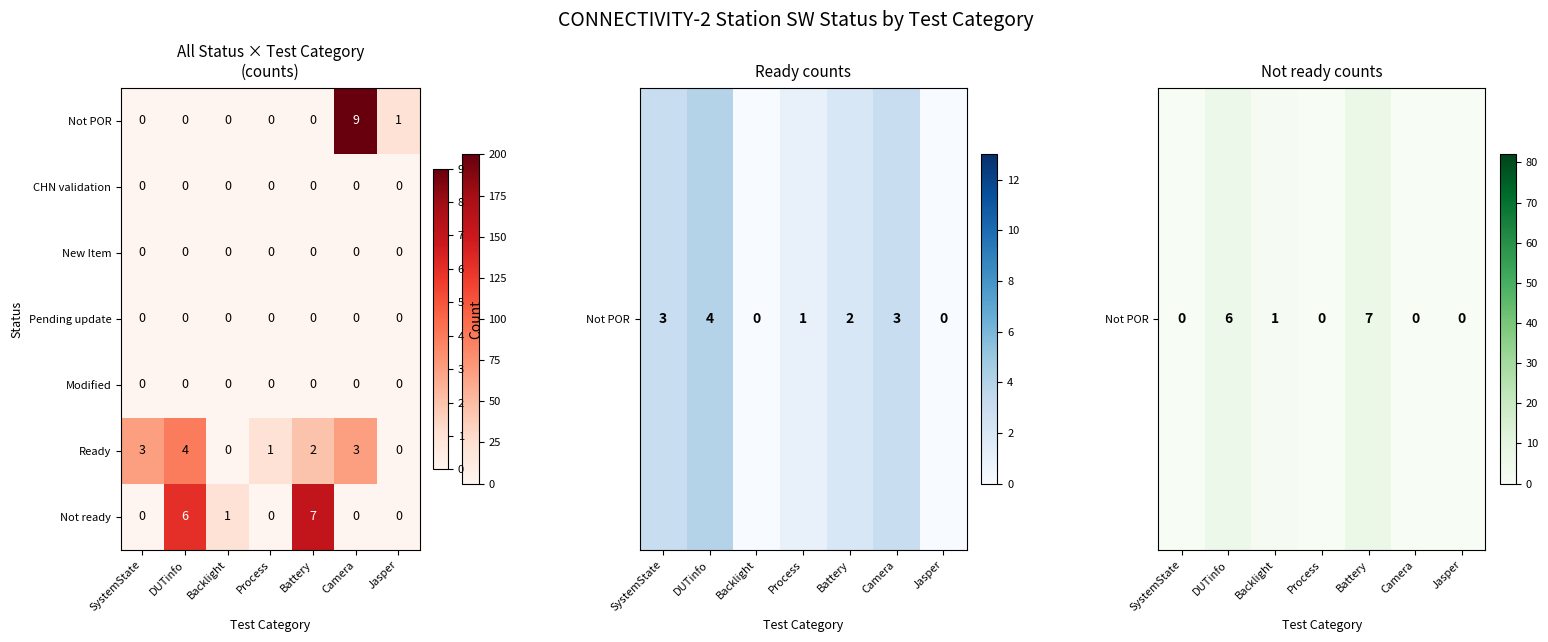

Which series has the largest range (max minus min)?

Not POR